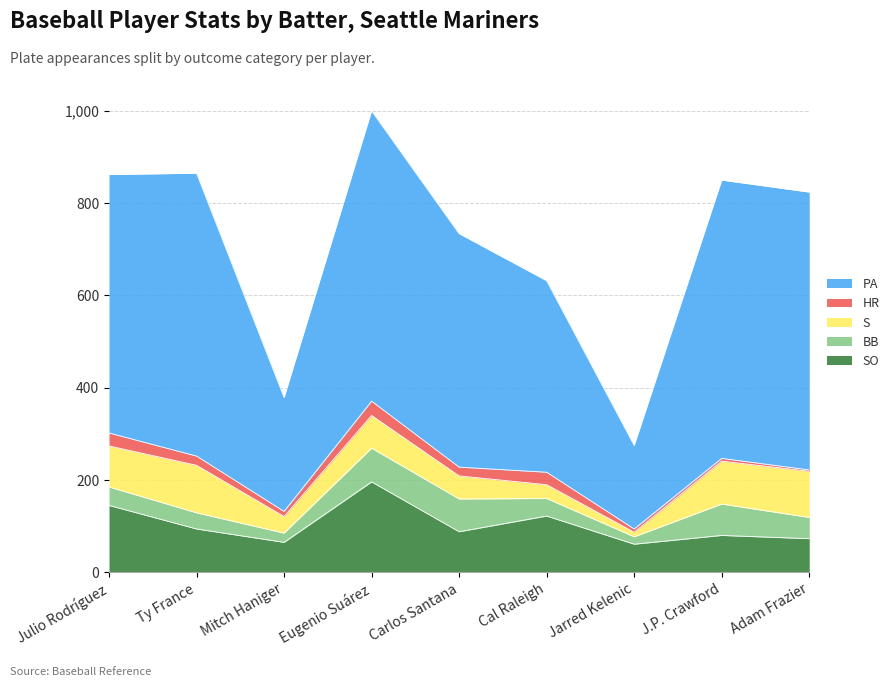

At which label does HR reach its minimum?

Adam Frazier